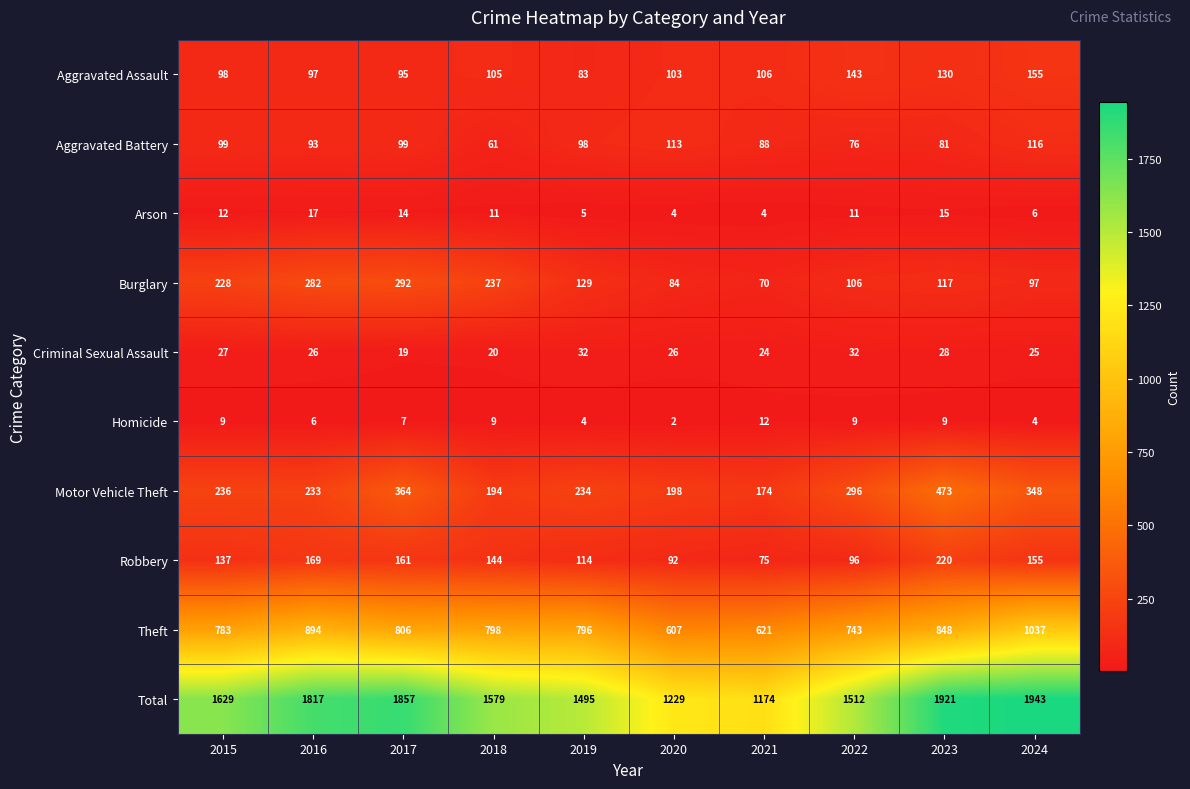

List the labels in order of Theft value, smallest first.

2020, 2021, 2022, 2015, 2019, 2018, 2017, 2023, 2016, 2024